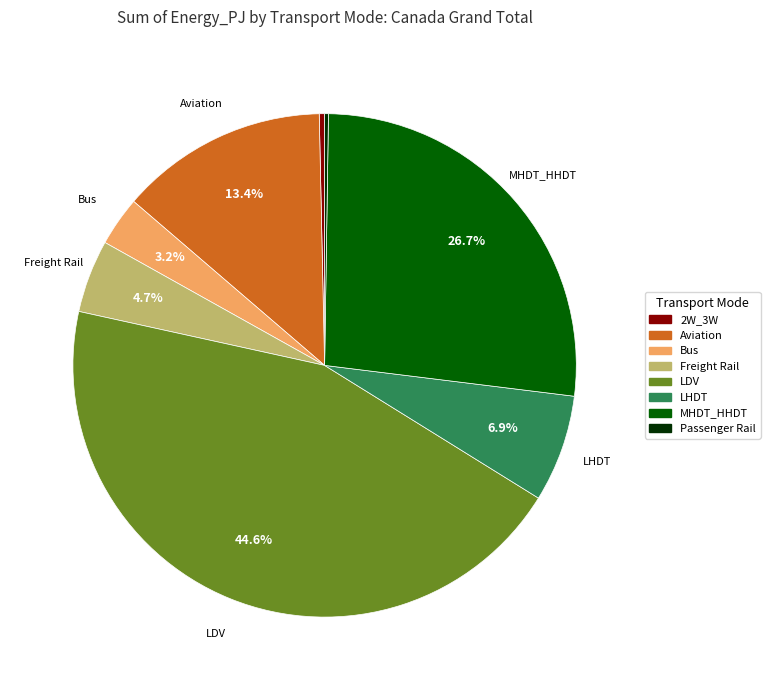

To the nearest percent, what is the average slice percentage?

12%